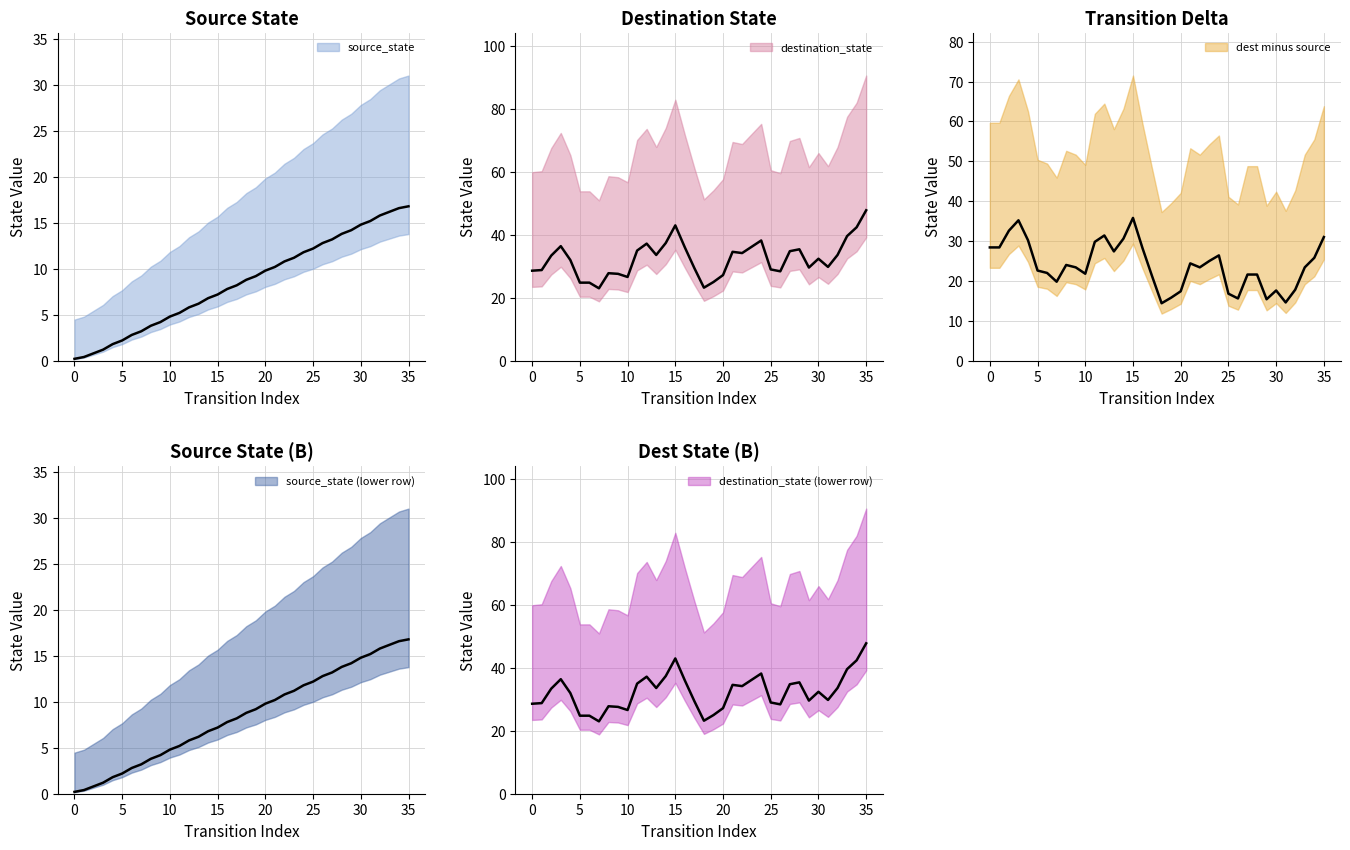

How many interior local valleys does the destination_state series have?

9